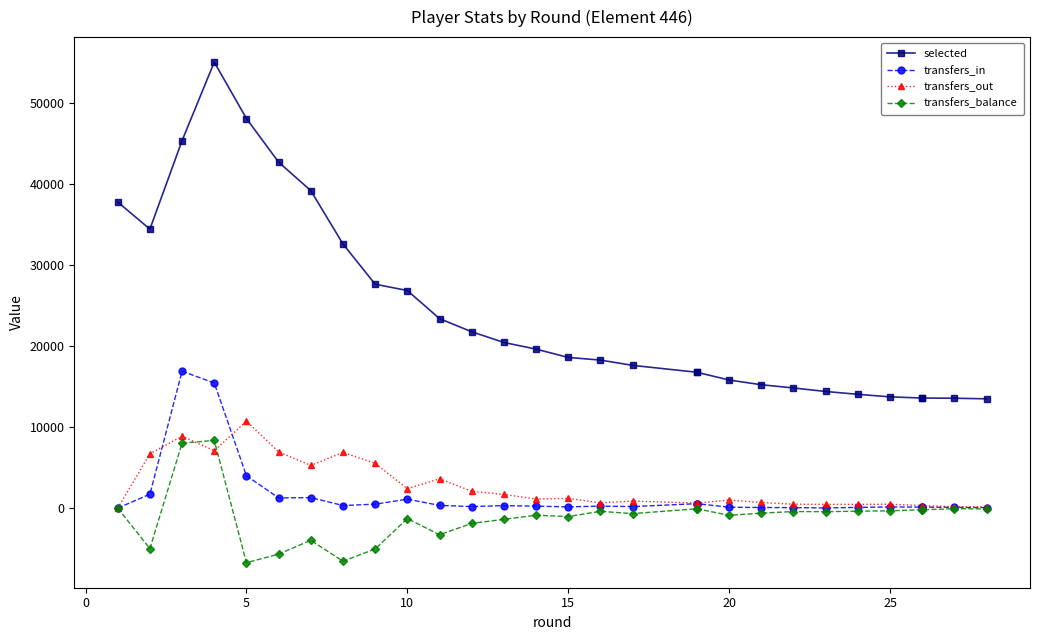

How many lines are shown in the chart?

4